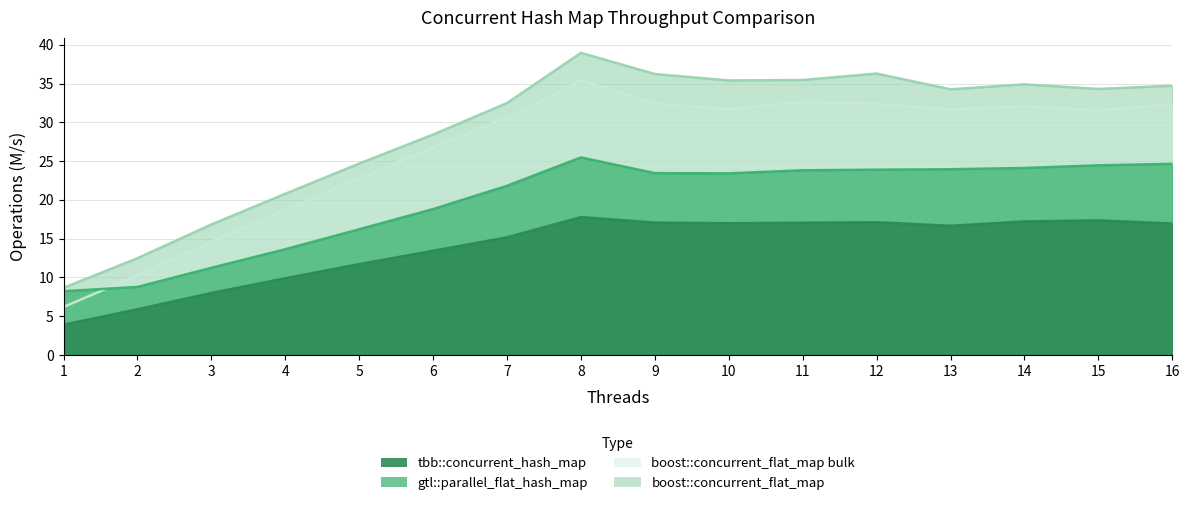

How many data points does each series have?

16